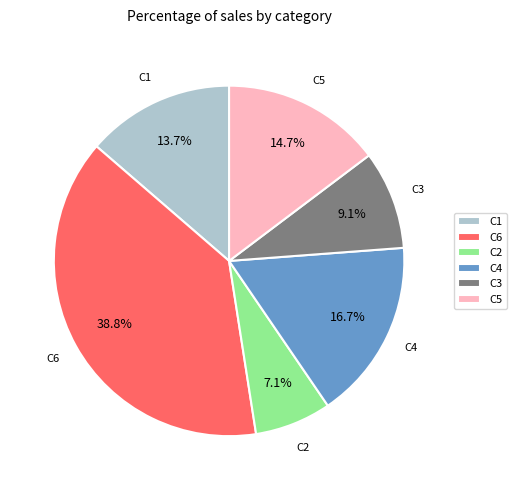

Which has a higher value, C6 or C3?

C6